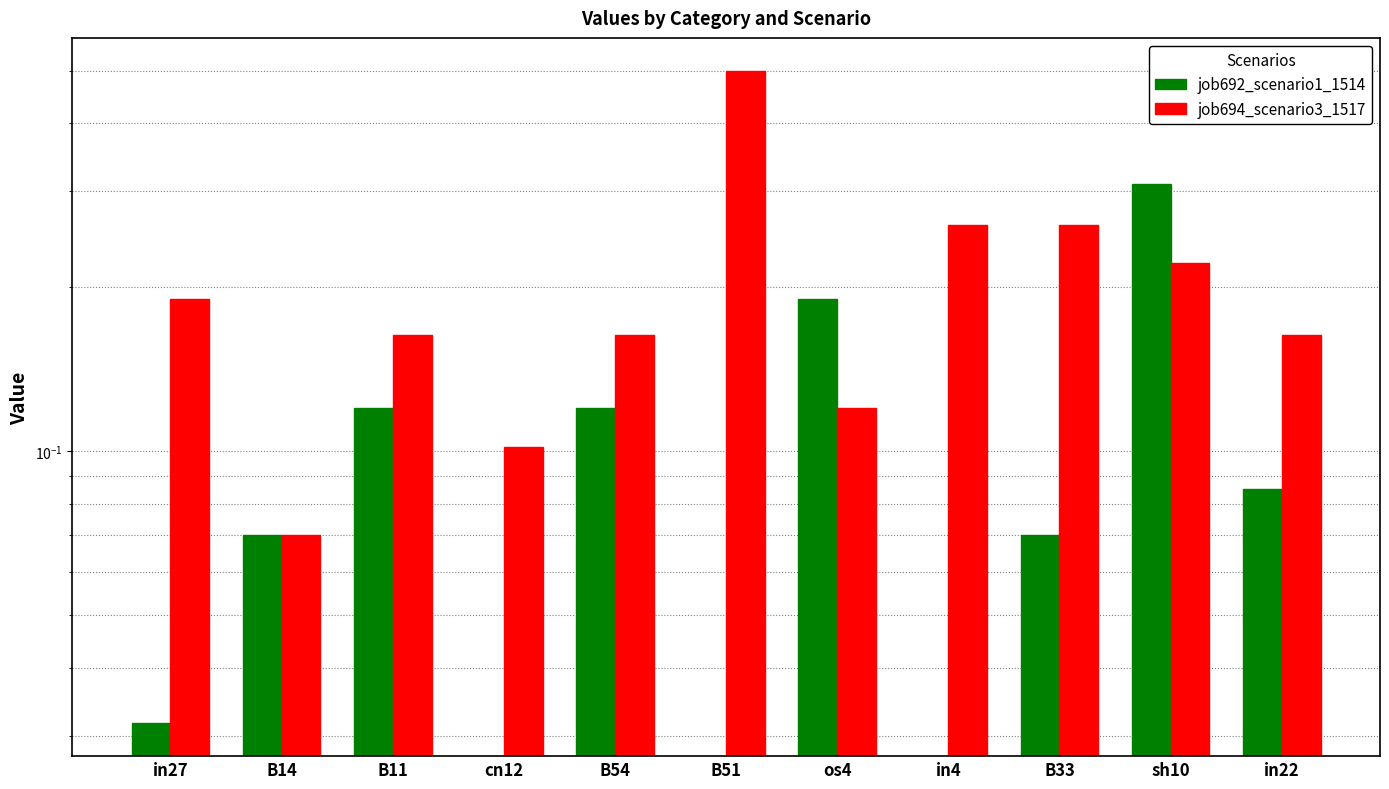

Where is job694_scenario3_1517 nearest to the value 0?

B14